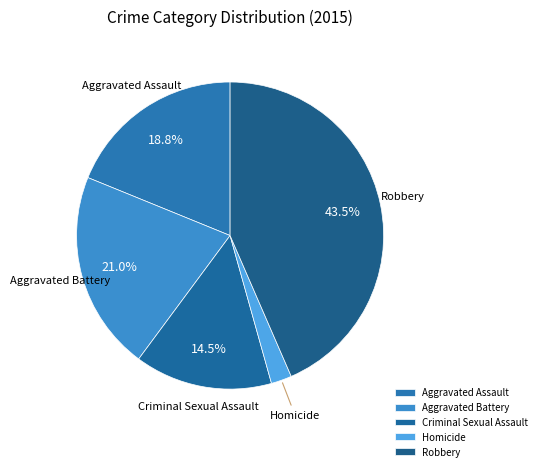

How many slices are in this pie chart?

5